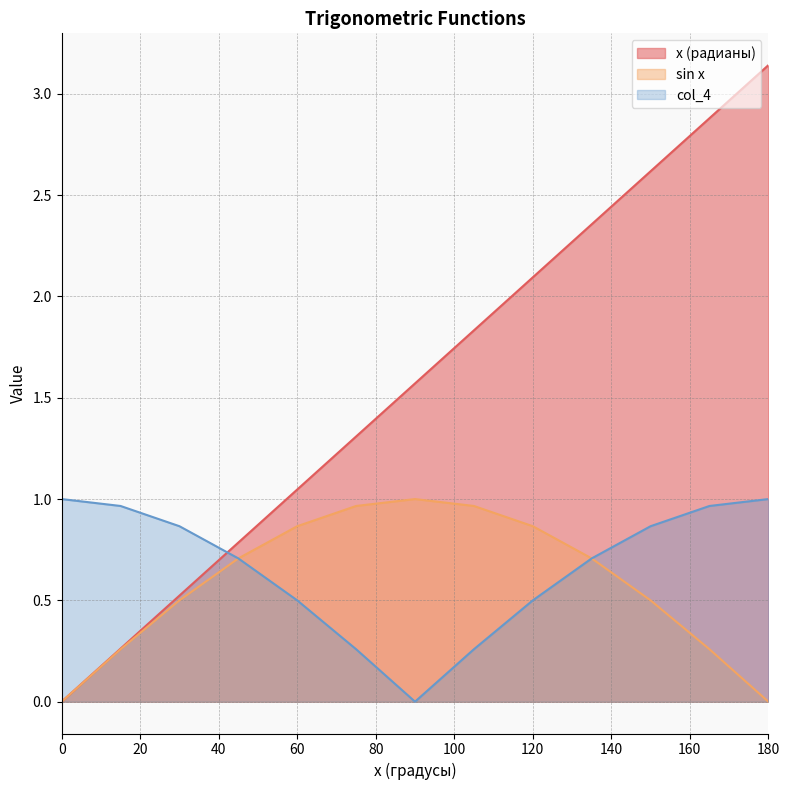

How many data points in col_4 are above 0?

12